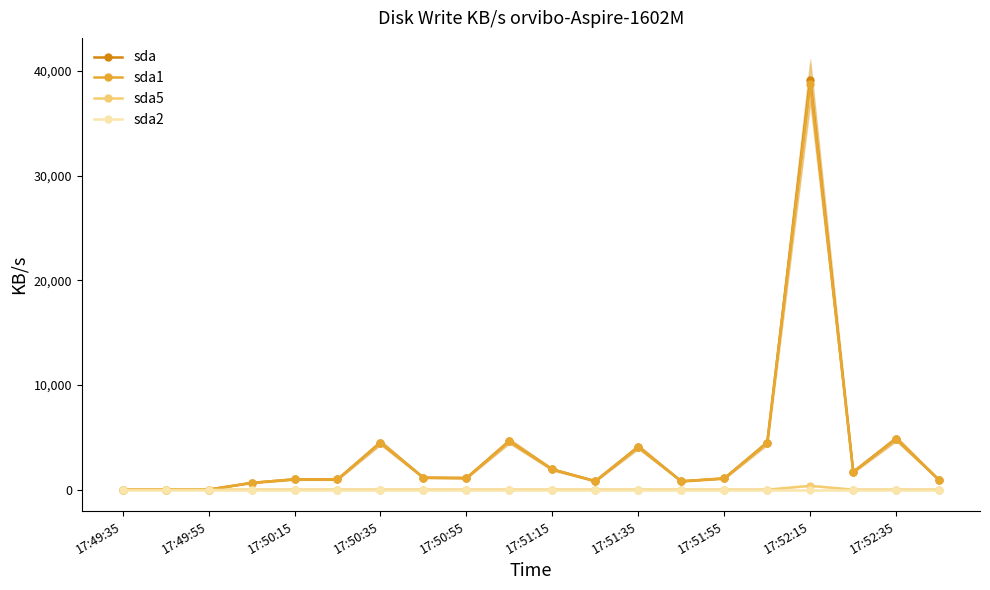

What is the spread (max minus min) of values at 19?

913.5